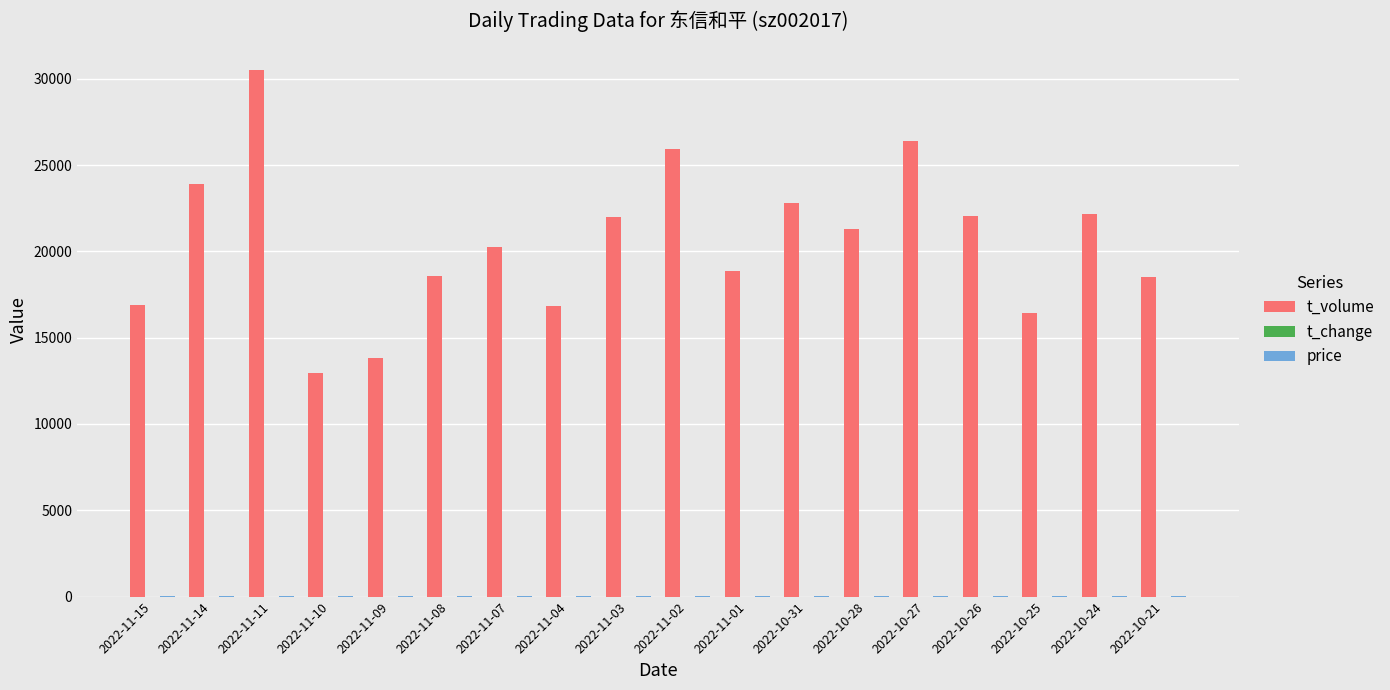

Which series has the widest spread of values?

t_volume